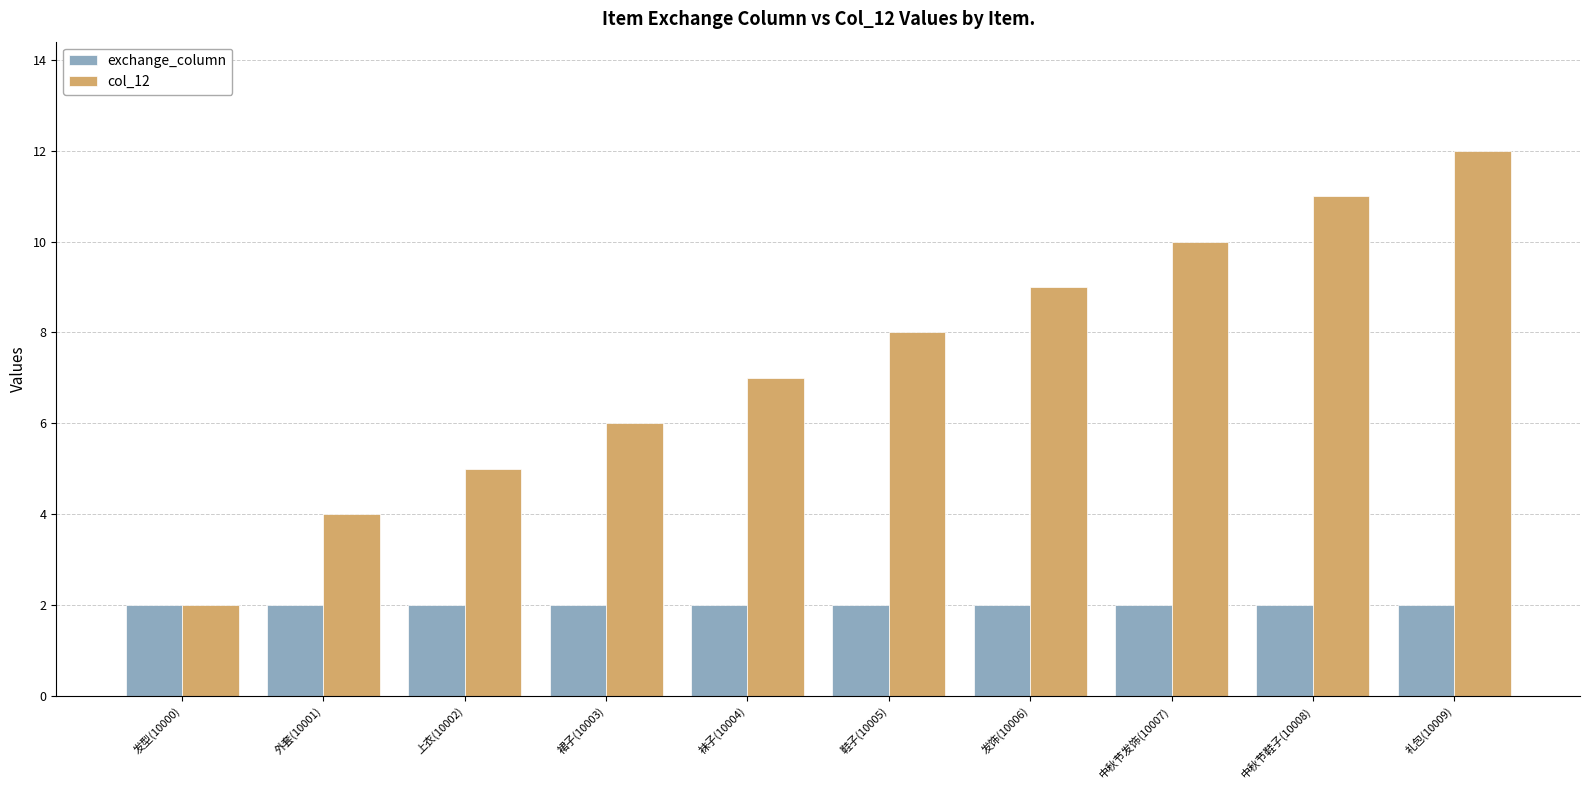

What is the value of the exchange_column bar at the 10th from the left?

2